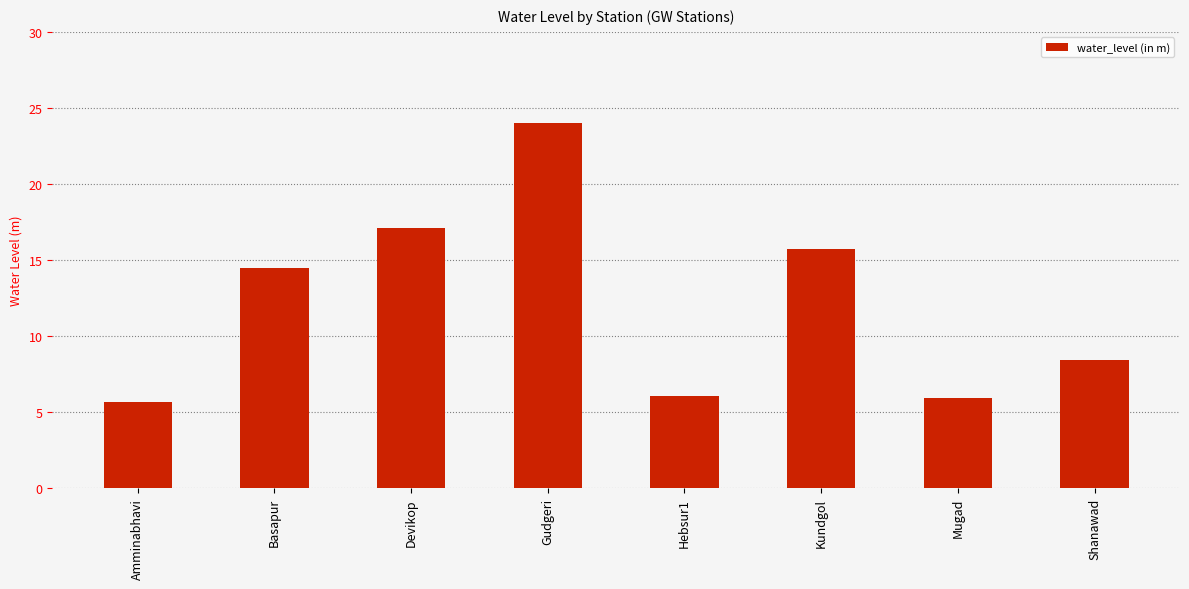

What is the average value?

12.2